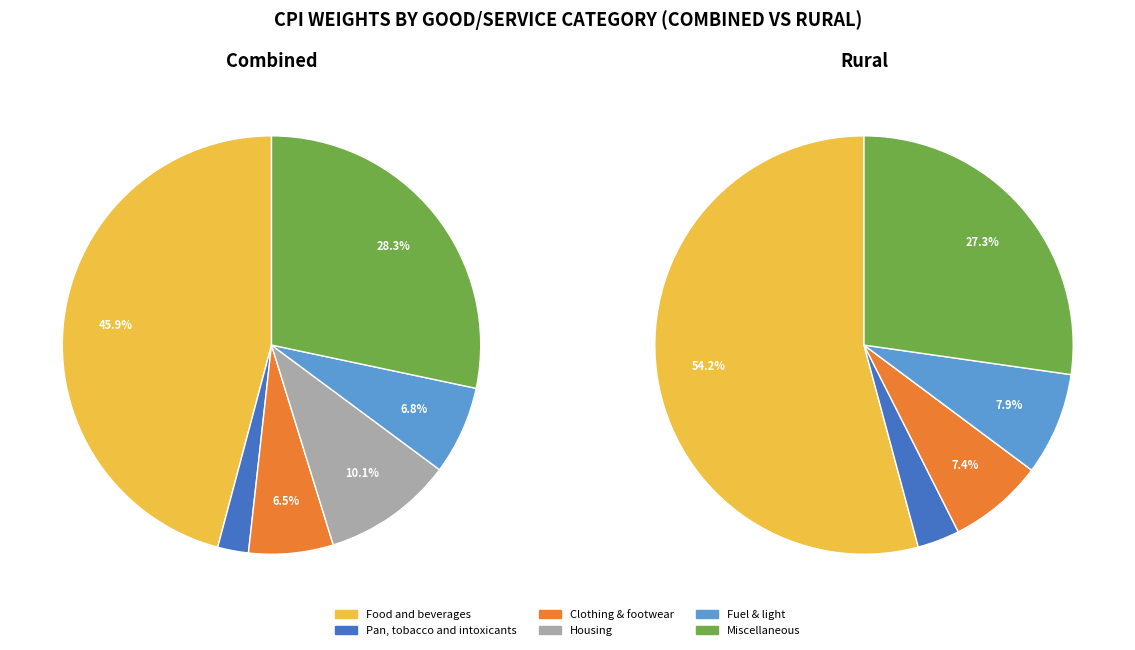

What is the change in value from Clothing & footwear to Miscellaneous?

+21.8